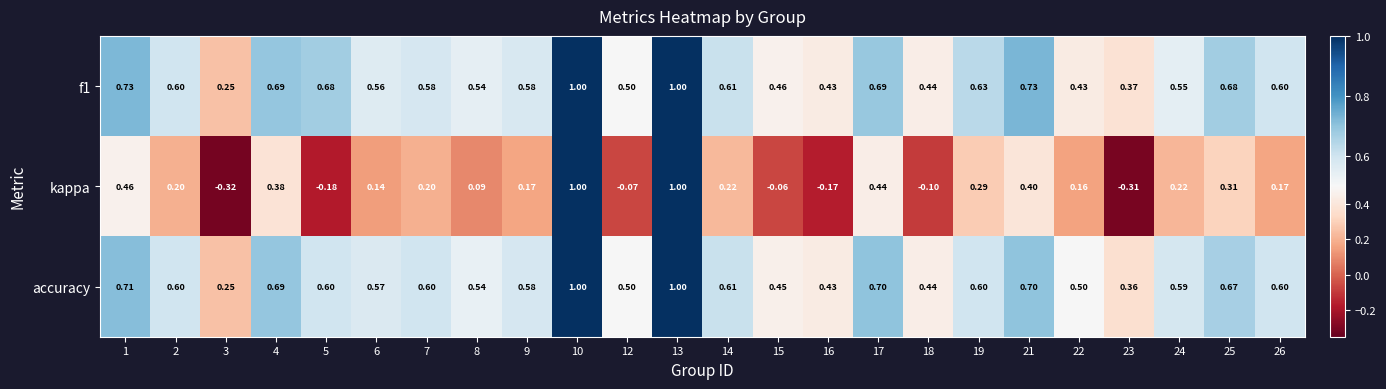

Which series has the largest range (max minus min)?

kappa